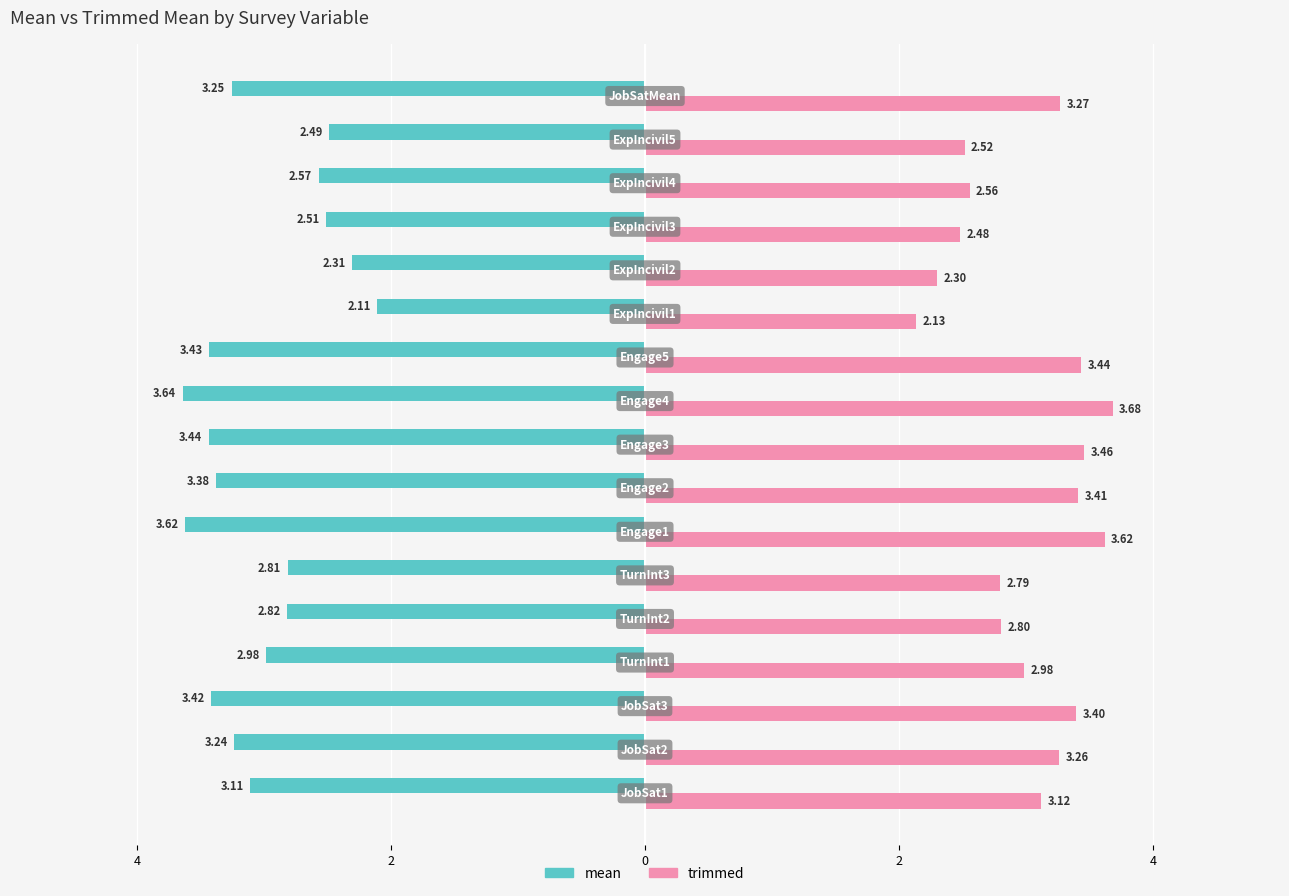

How many distinct data groups are displayed?

2